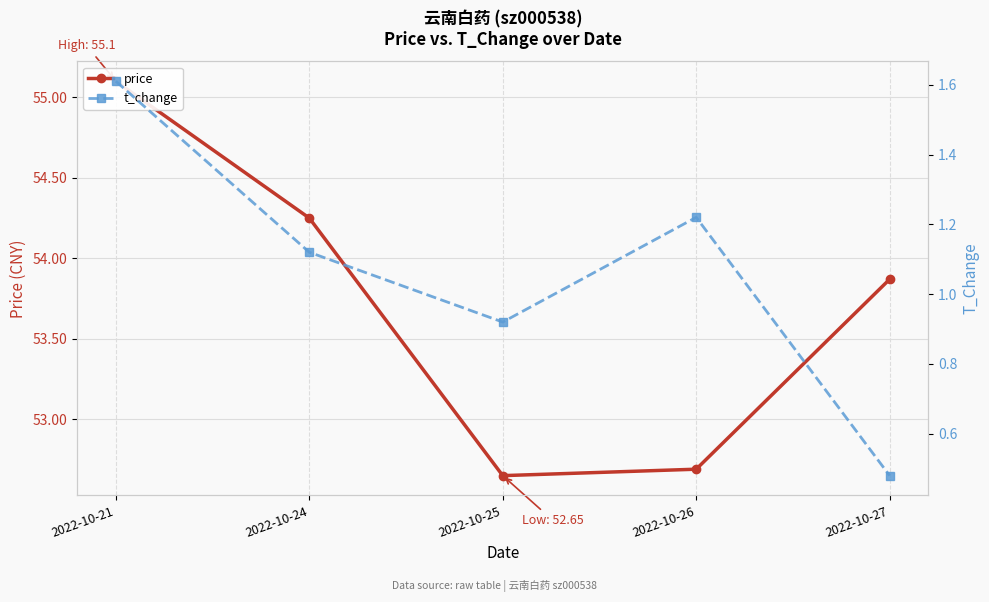

How many interior local valleys does the t_change series have?

1